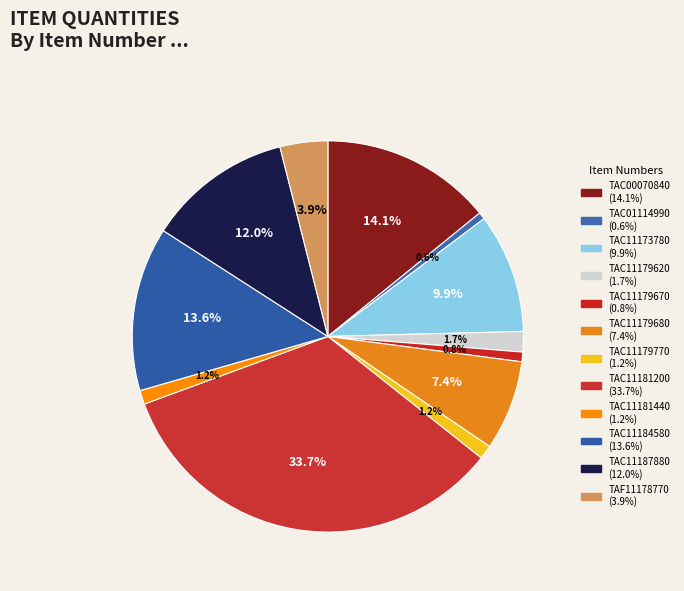

To the nearest percent, what is the difference between the TAC01114990 and TAC11173780 slice percentages?

9%